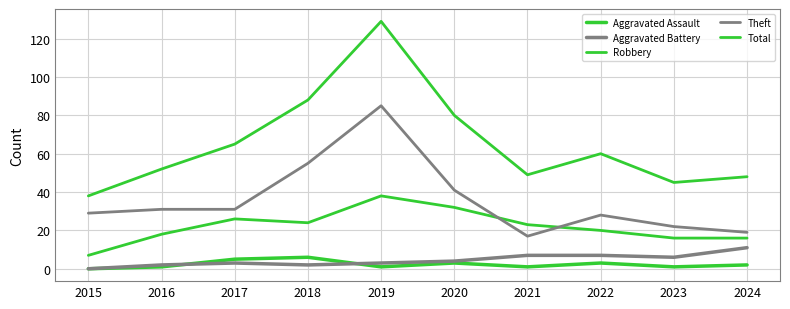

How many lines are shown in the chart?

5